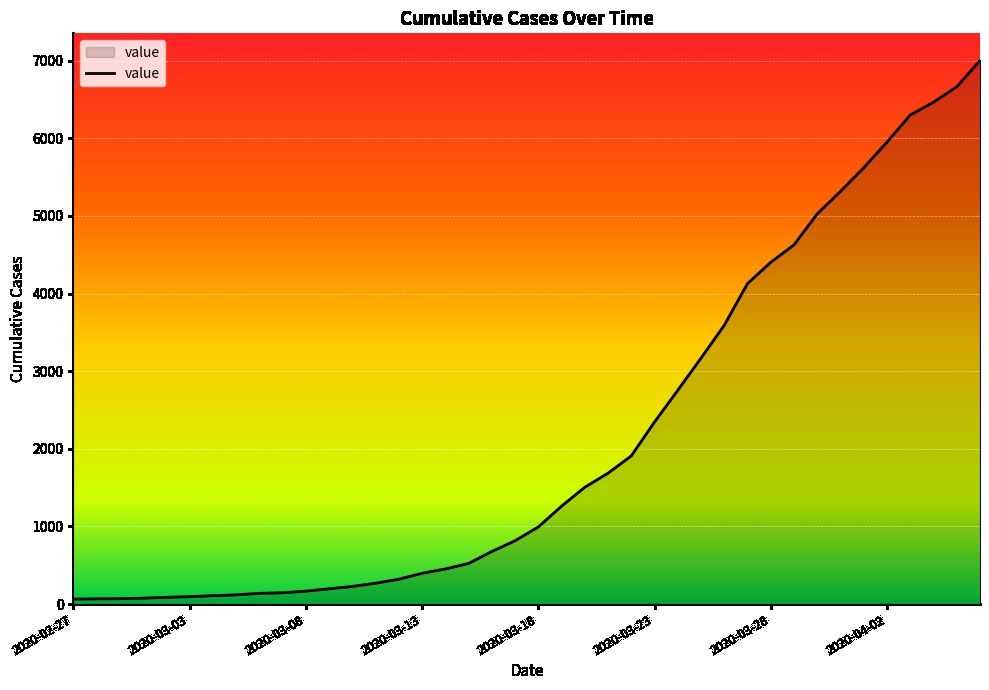

What is the difference between the maximum and minimum values?

6939